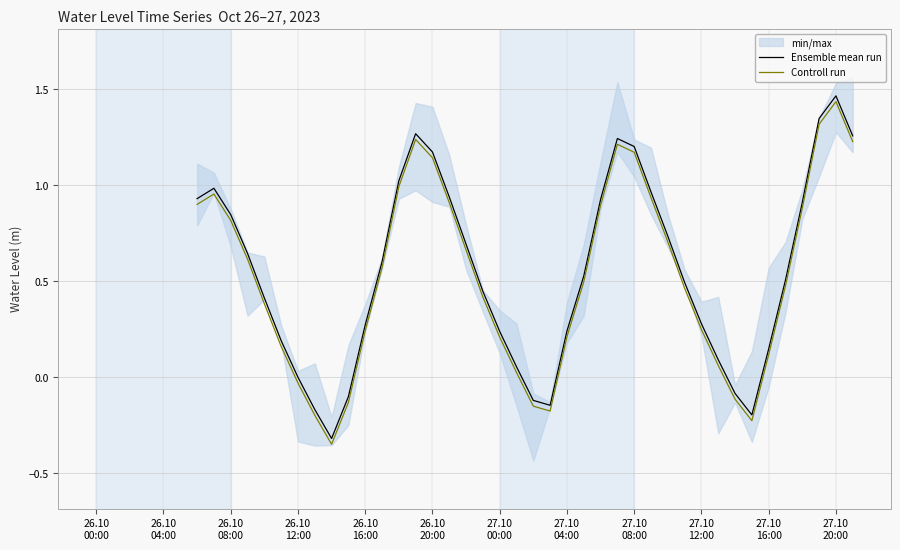

What is the minimum value for Controll run?

-0.3